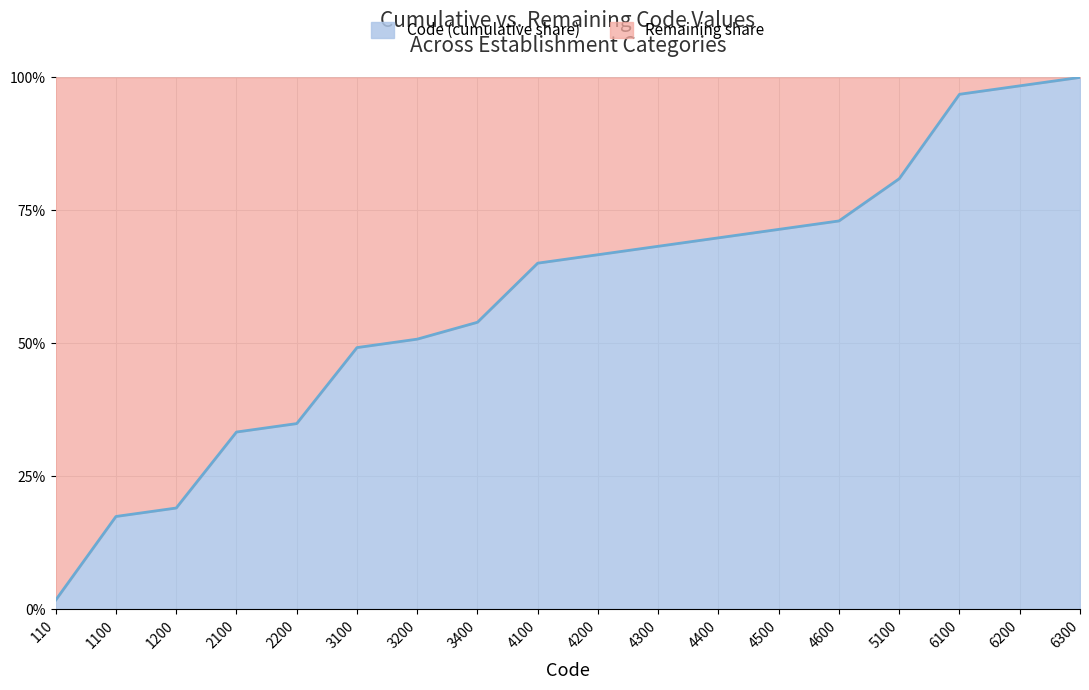

What is the sum of the values at 4300 and 4400?

1.4